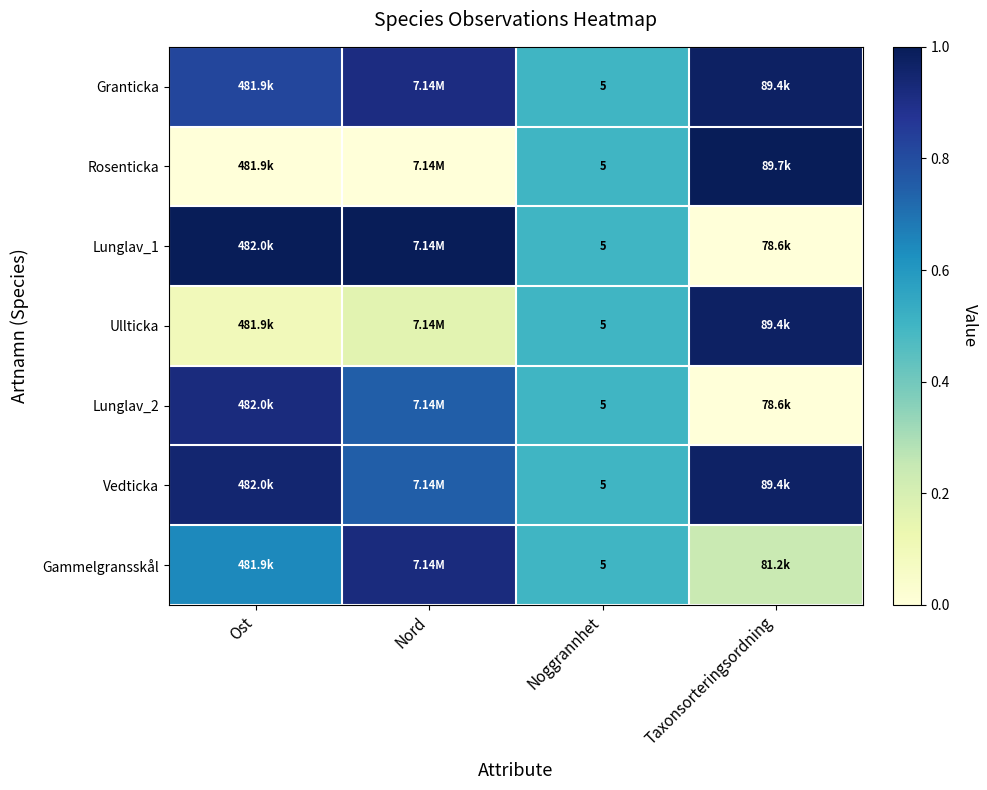

At which category is the sum across all series the highest?

Nord